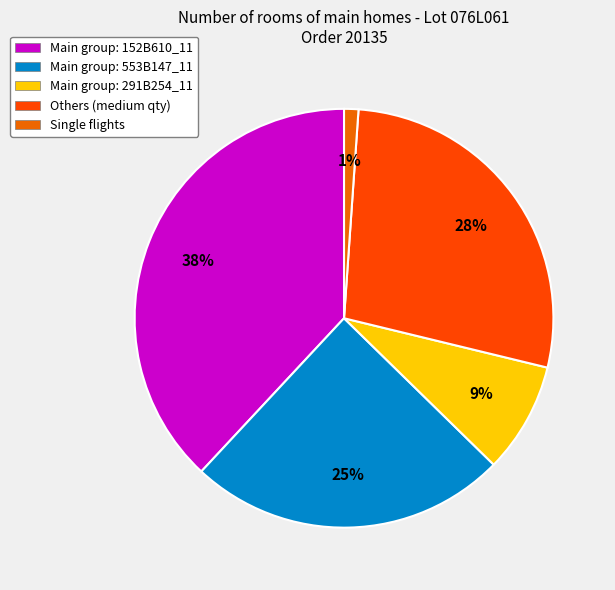

What is the smallest slice in the pie chart?

Single flights